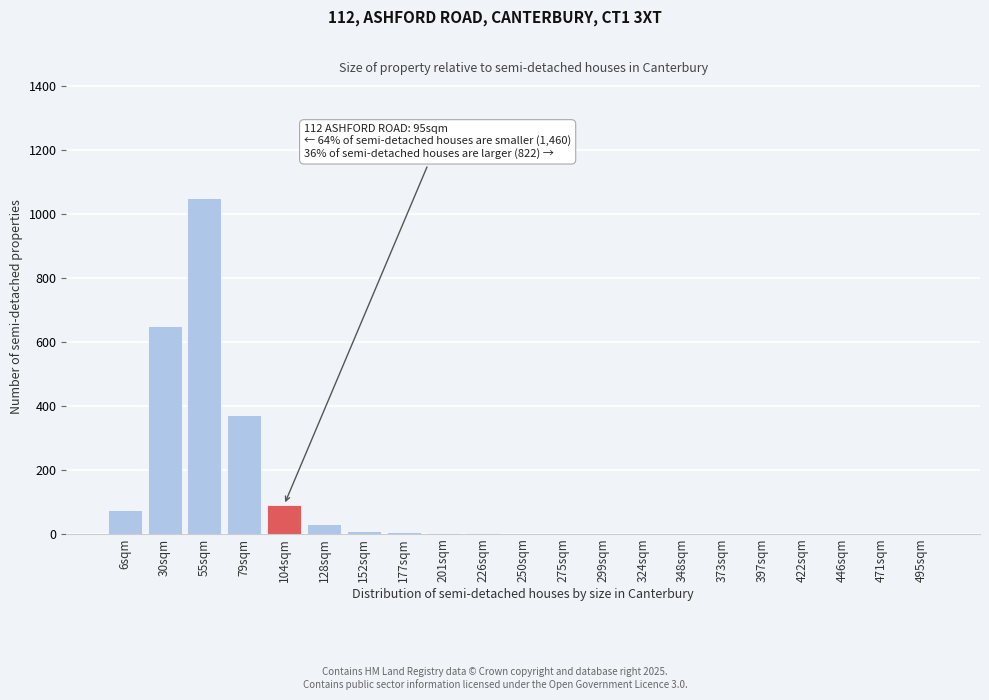

Where is the data nearest to the value 525?

30sqm